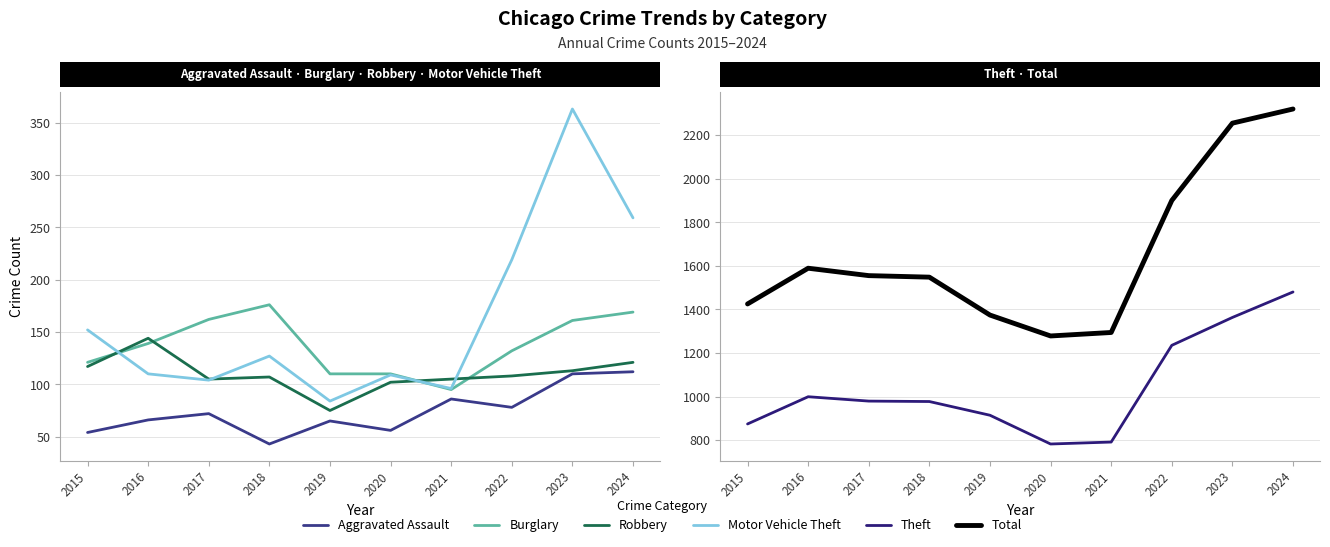

Between 2019 and 2024, which series saw the biggest shift?

Total